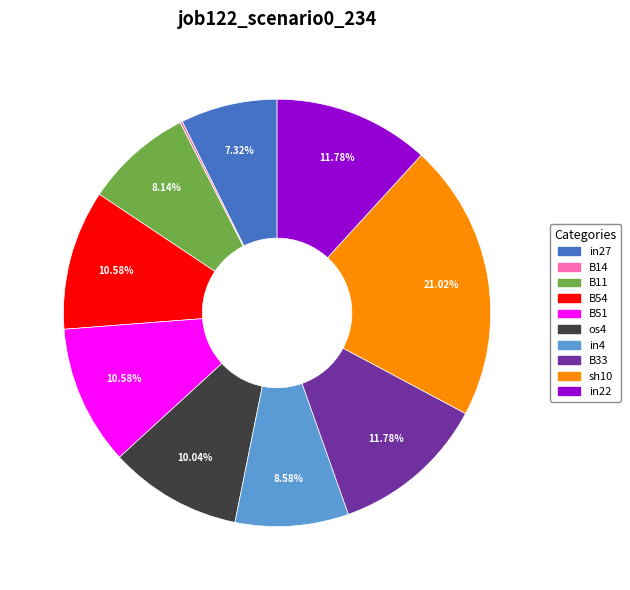

Is there a majority slice in this chart?

No